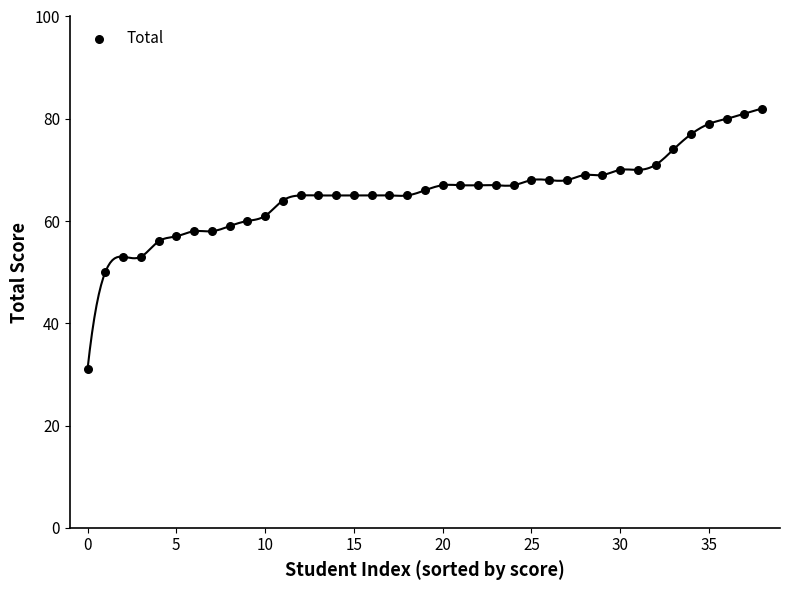

What is the range of Y values (max minus min)?

51